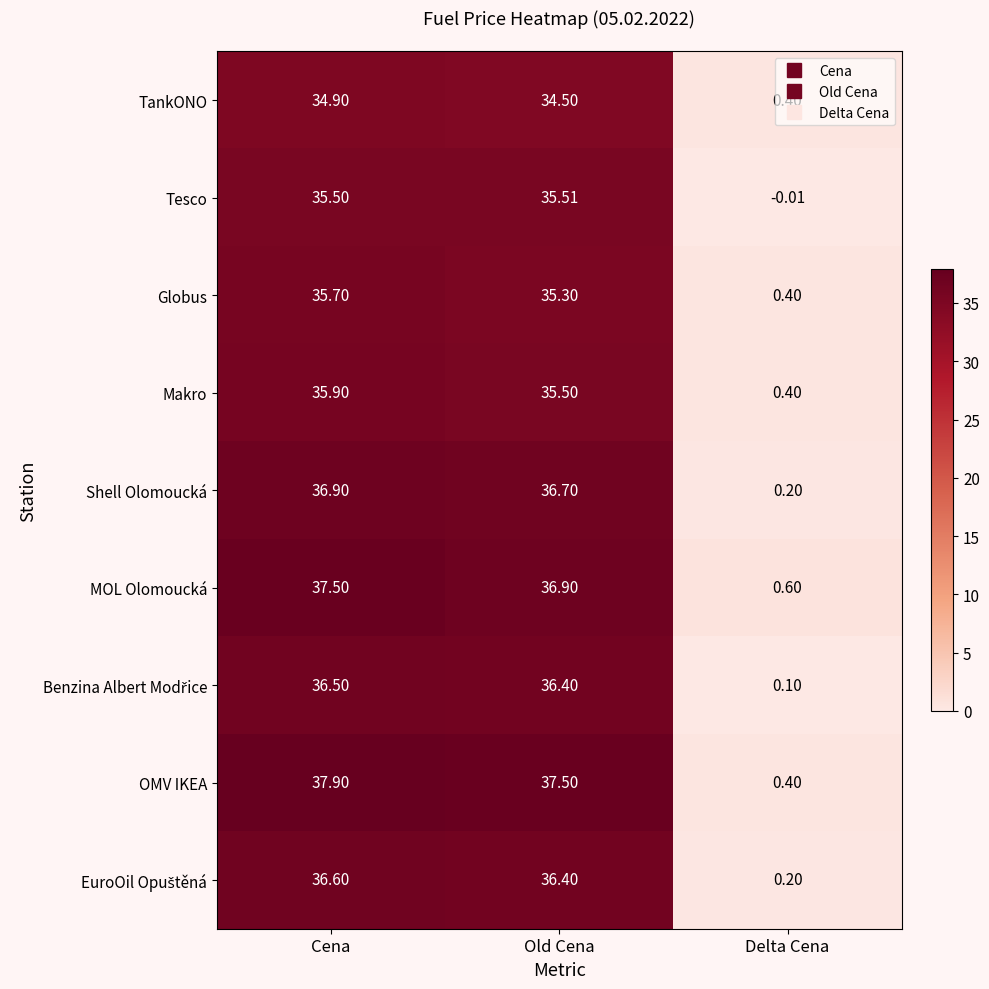

At which label is Globus closest to 18?

Old Cena